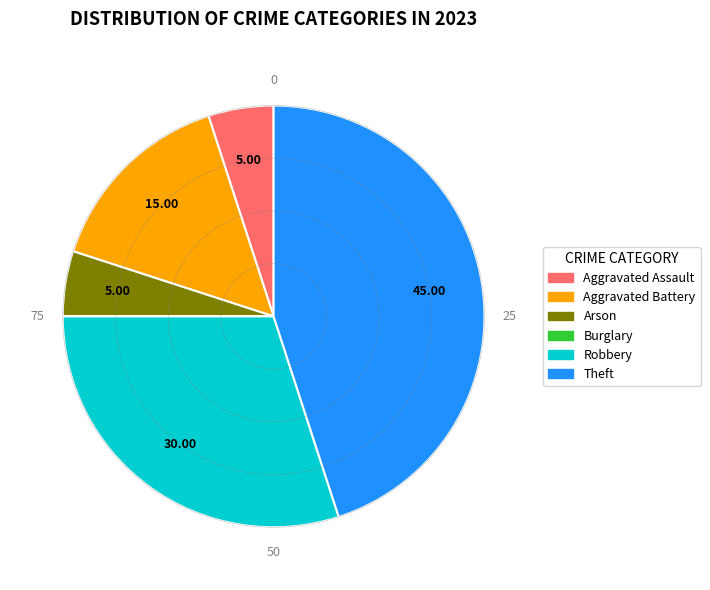

Rank the categories by value from highest to lowest.

Theft, Robbery, Aggravated Battery, Aggravated Assault, Arson, Burglary